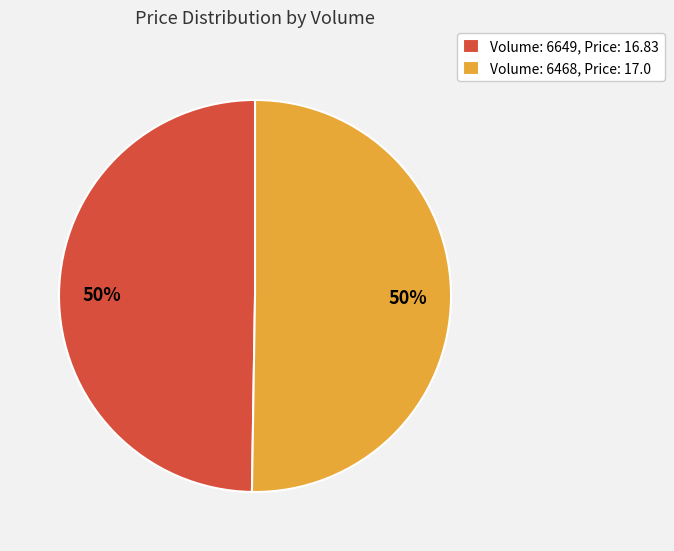

What percentage is the Volume: 6649, Price: 16.83 slice, to the nearest percent?

50%